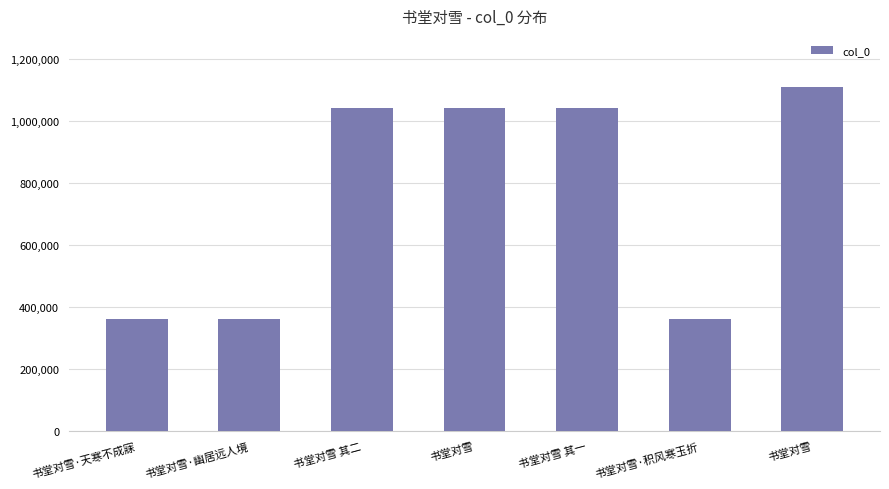

What is the label of the 2nd bar from the left?

书堂对雪·幽居远人境